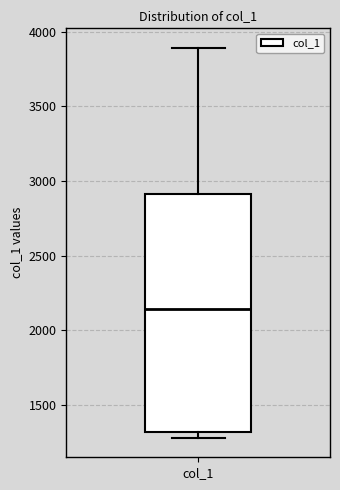

Read this box plot against the y-axis: the position of the median line, the range covered by the box, and the ends of both whiskers. The values are not printed on the chart, so give them approximately, as read against the axis.

median 2150, box 1300 to 2900, whiskers 1300 (just below the box's lower edge) to 3900